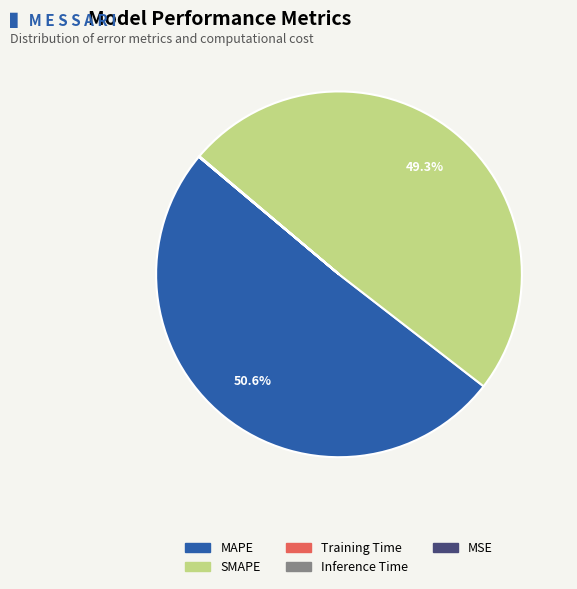

Between SMAPE and MAPE, which is larger?

MAPE